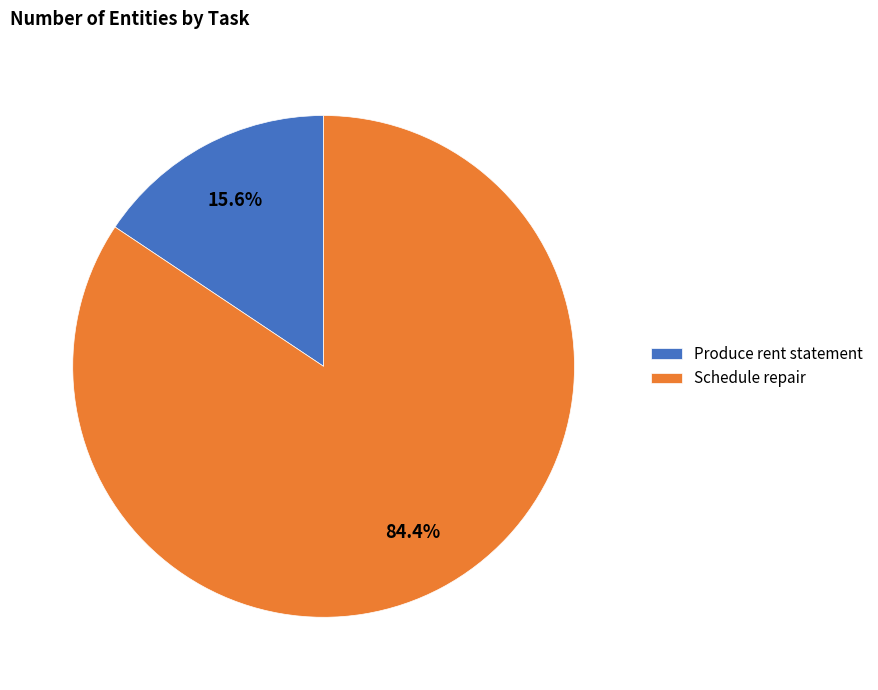

Which category has the smallest portion of the pie?

Produce rent statement